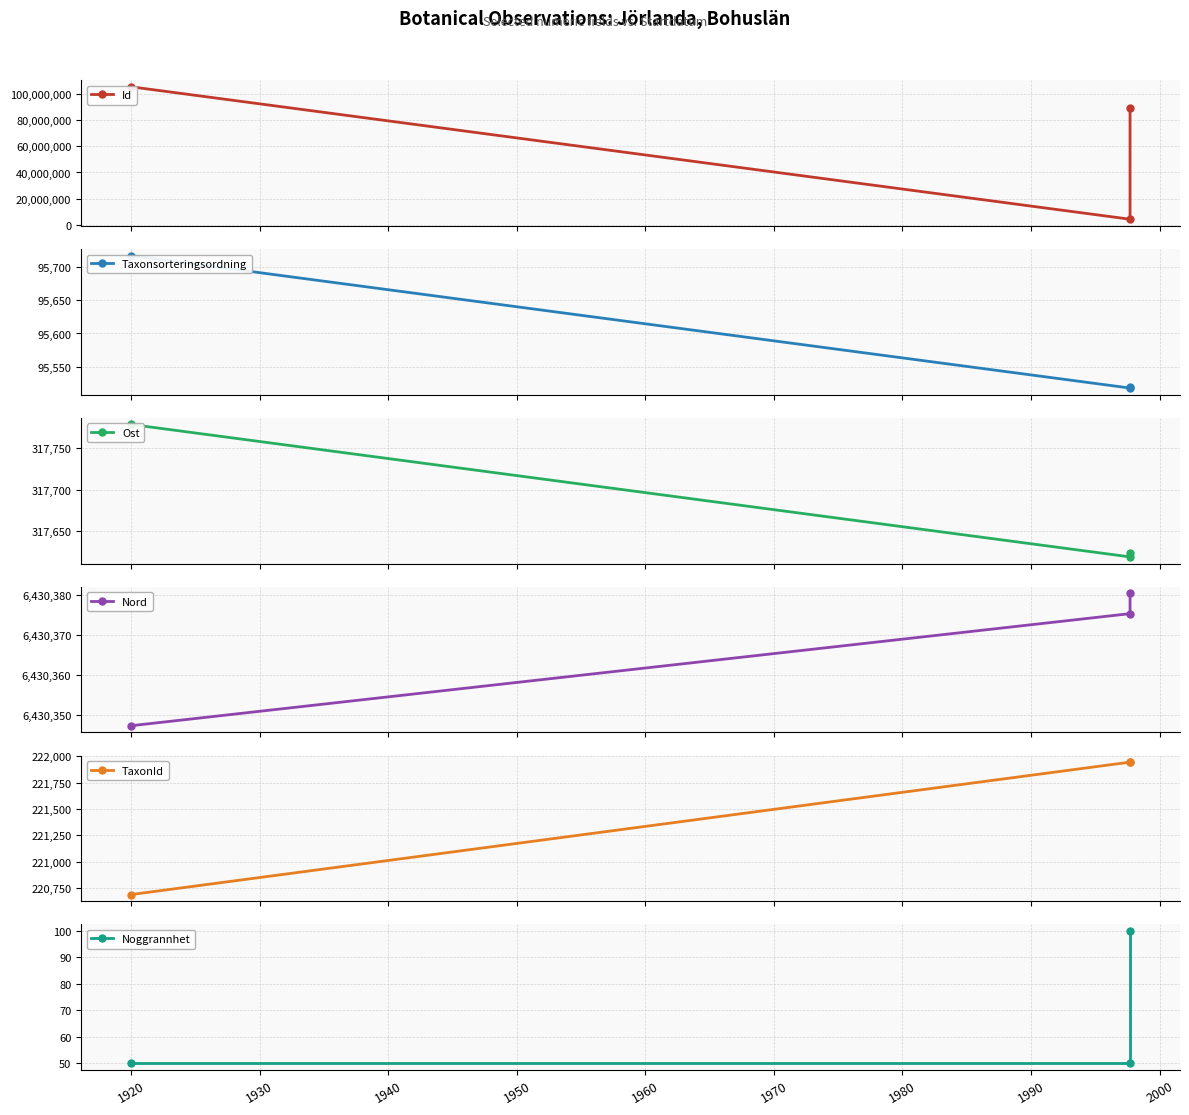

How many series are shown in this chart?

6